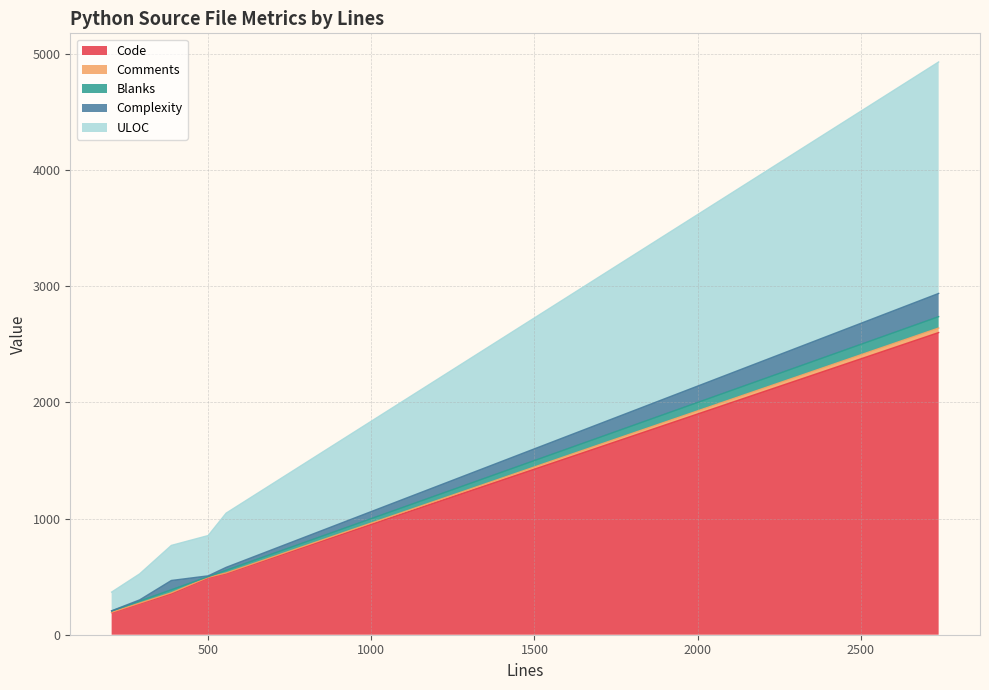

True or false: Code has a value of 135 at 290.

False